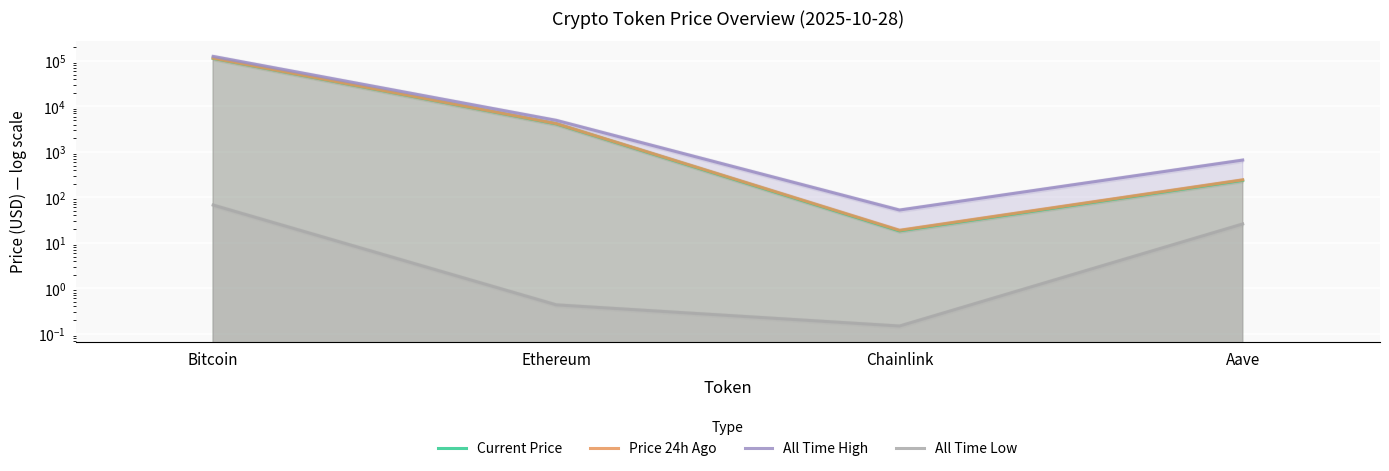

At how many categories does at least one series exceed 515?

3